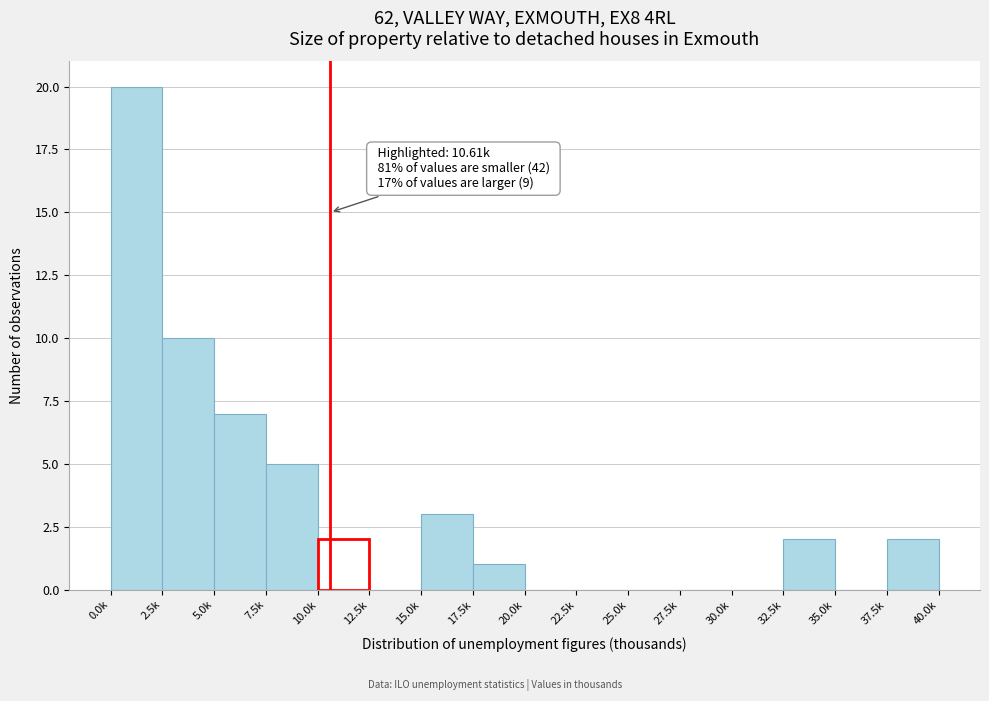

Reading left to right, extract all data points from this chart.

0.0k=20	2.5k=10	5.0k=7	7.5k=5	10.0k=2	12.5k=0	15.0k=3	17.5k=1	20.0k=0	22.5k=0	25.0k=0	27.5k=0	30.0k=0	32.5k=2	35.0k=0	37.5k=2